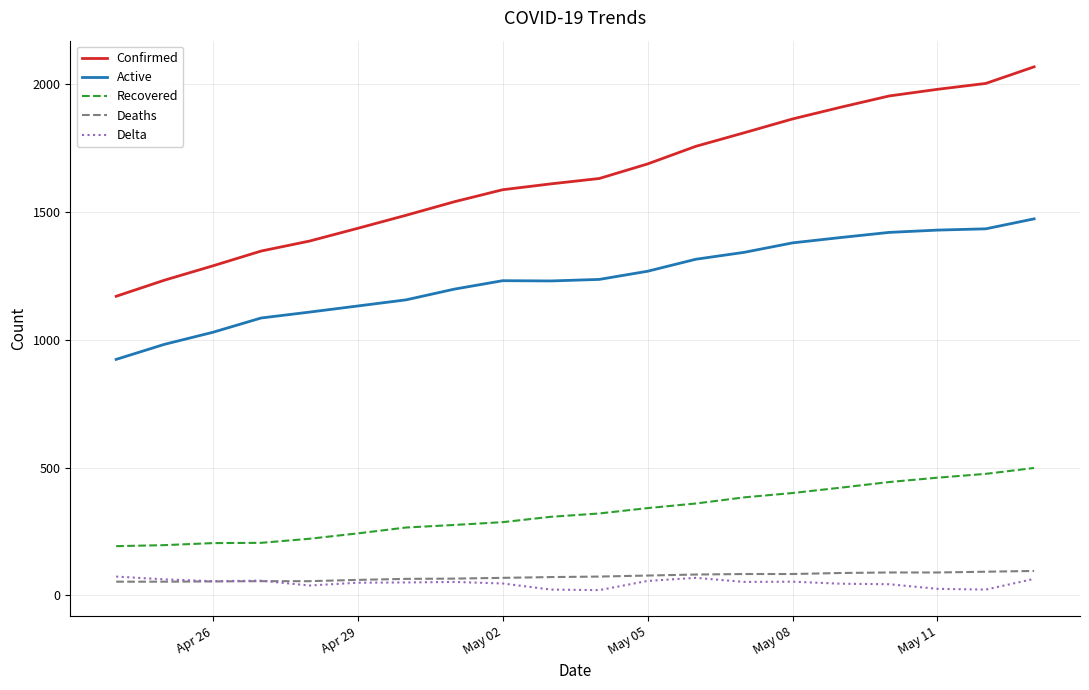

What is the minimum value for Deaths?

54